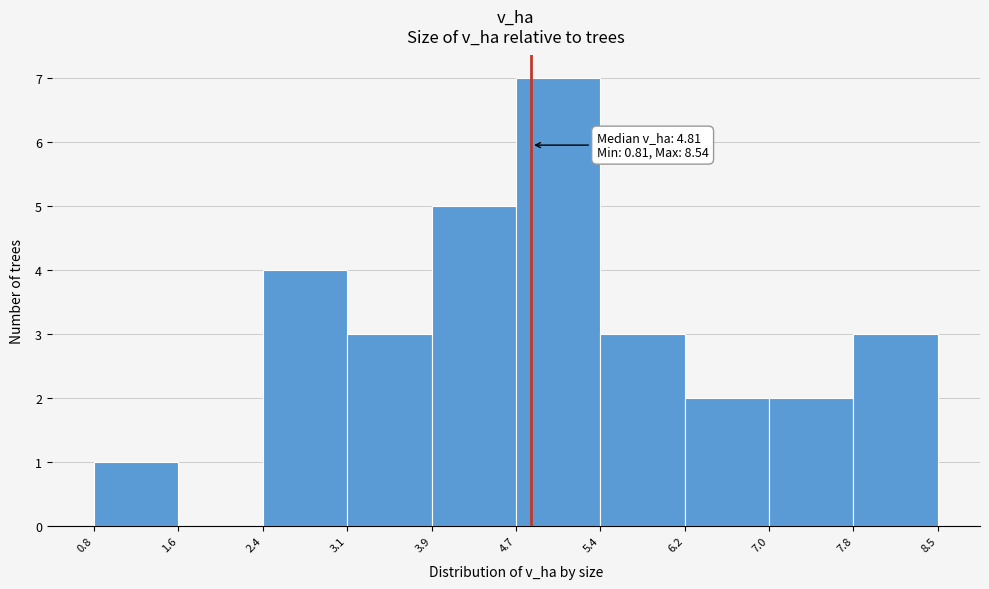

Over which range of the x-axis is the bar tallest?

4.7 to 5.4